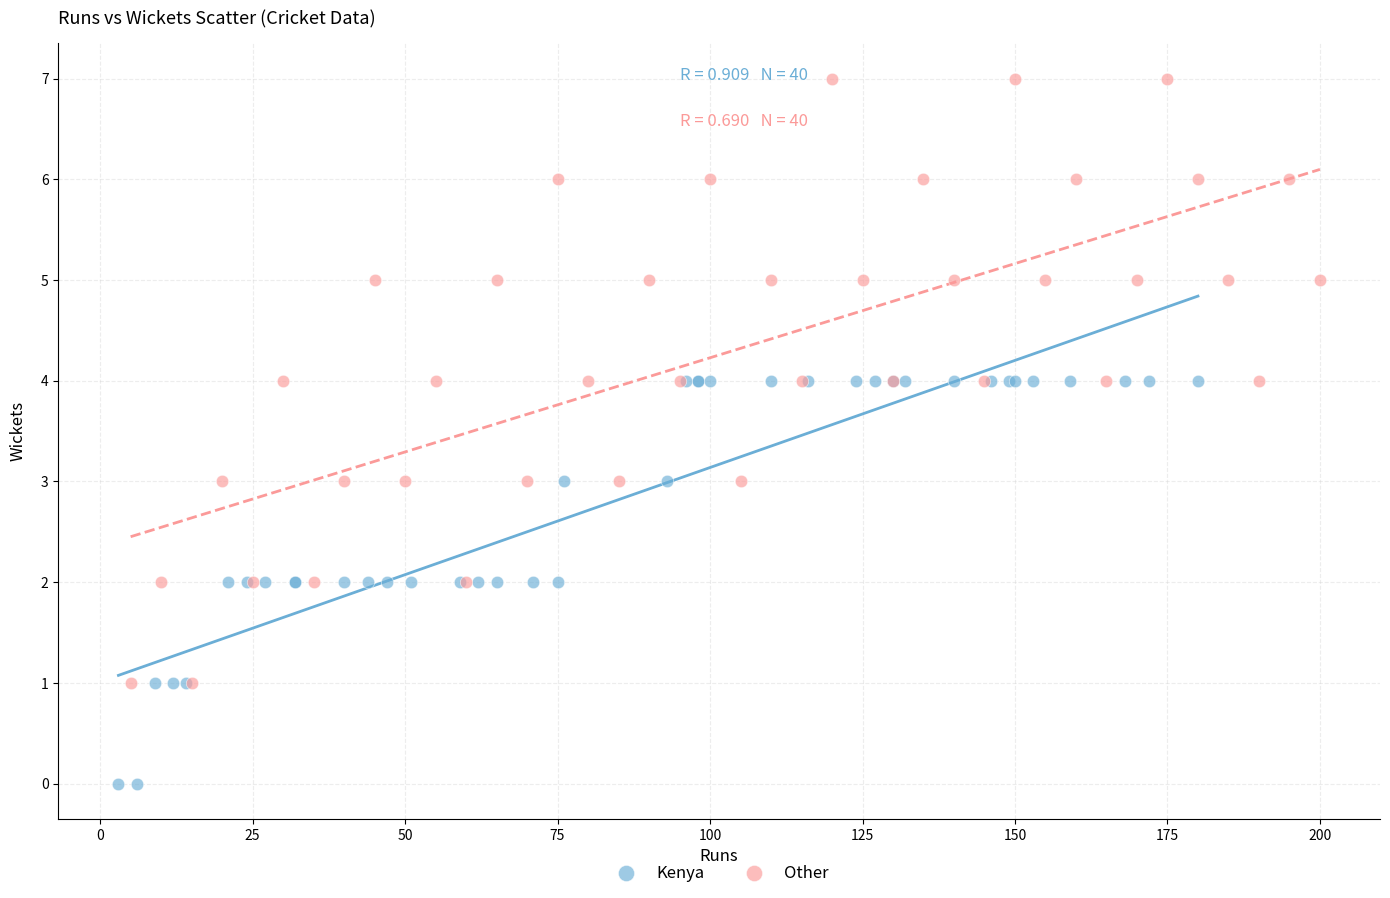

Which series reaches the minimum Y coordinate?

Kenya